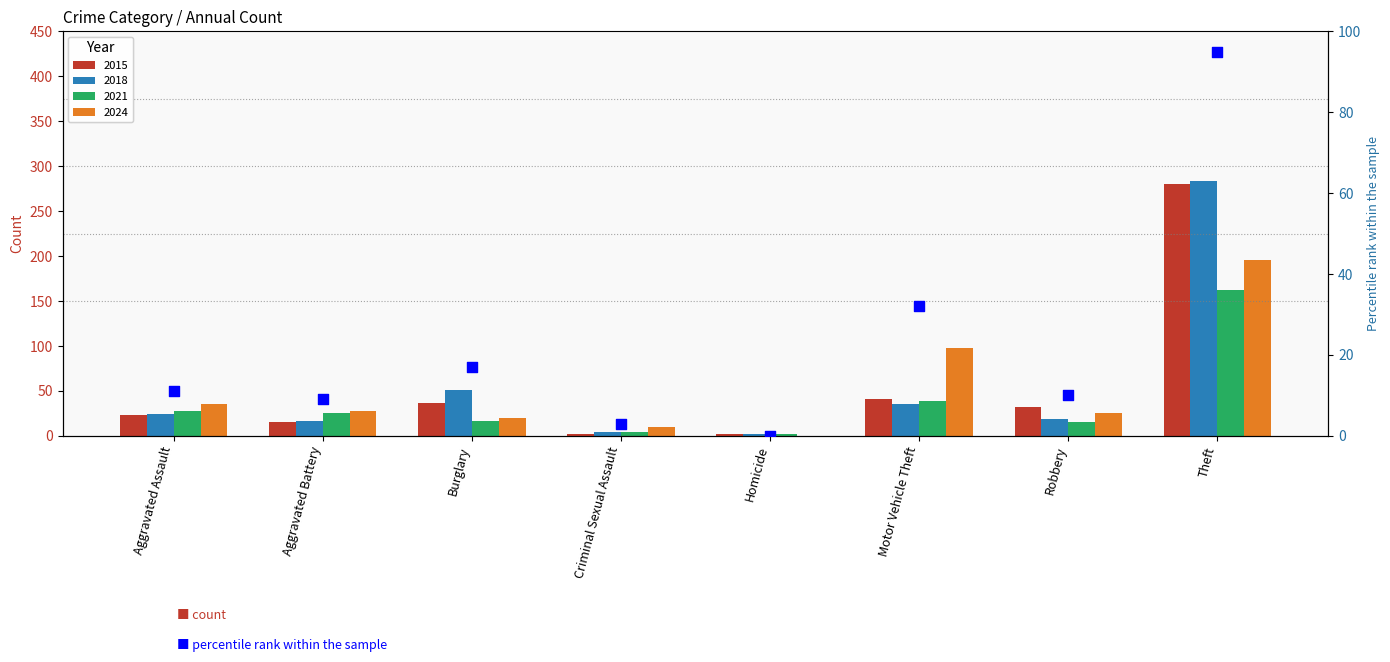

Between Theft and Motor Vehicle Theft, which is larger?

Theft